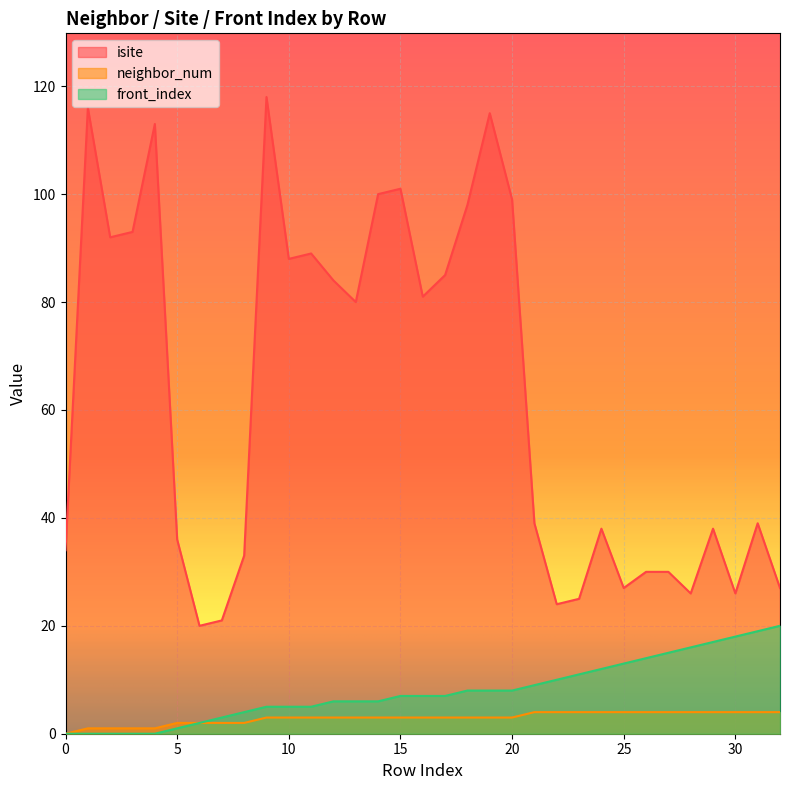

What is the spread (max minus min) of values at 20?

96